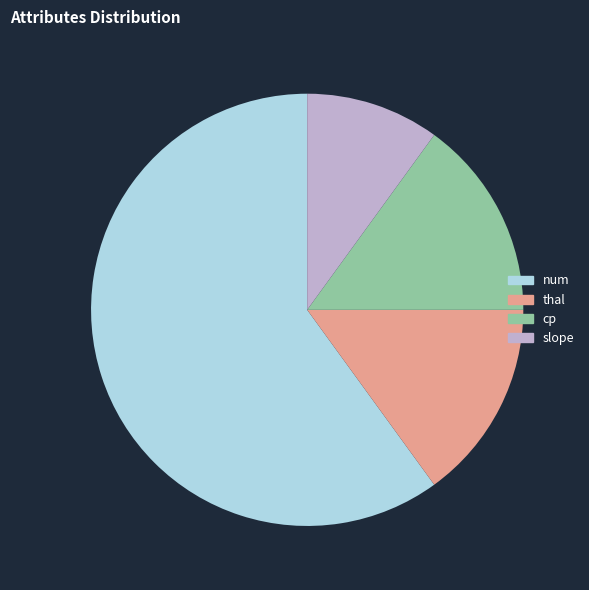

How many segments does this pie chart have?

4